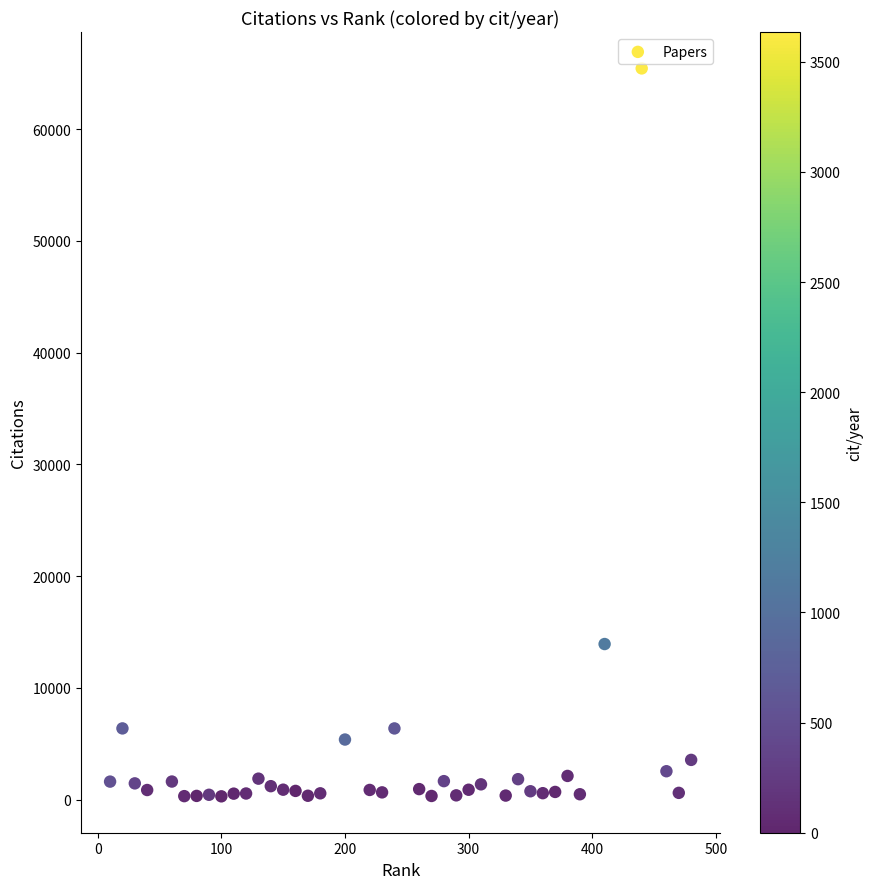

What Y value in the scatter plot is closest to 32859?

13922